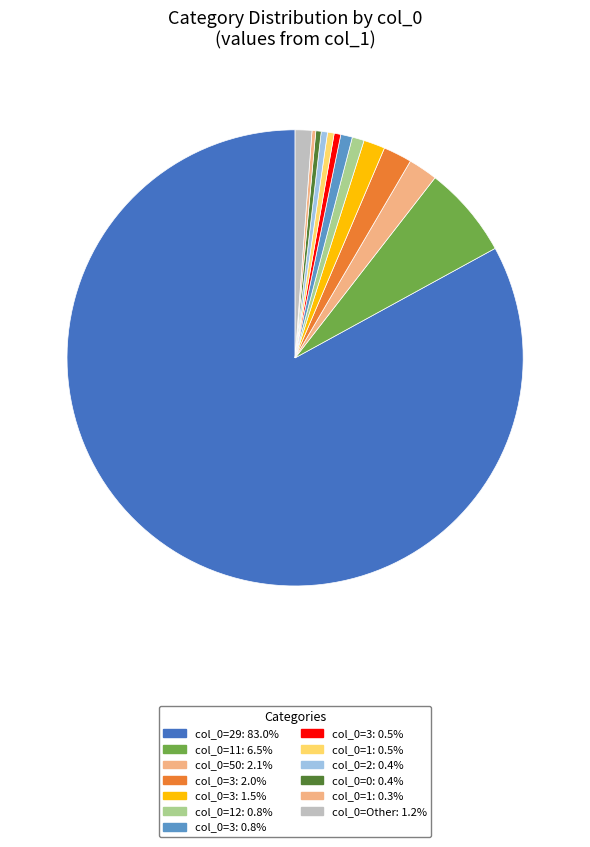

What is the largest slice in the pie chart?

29